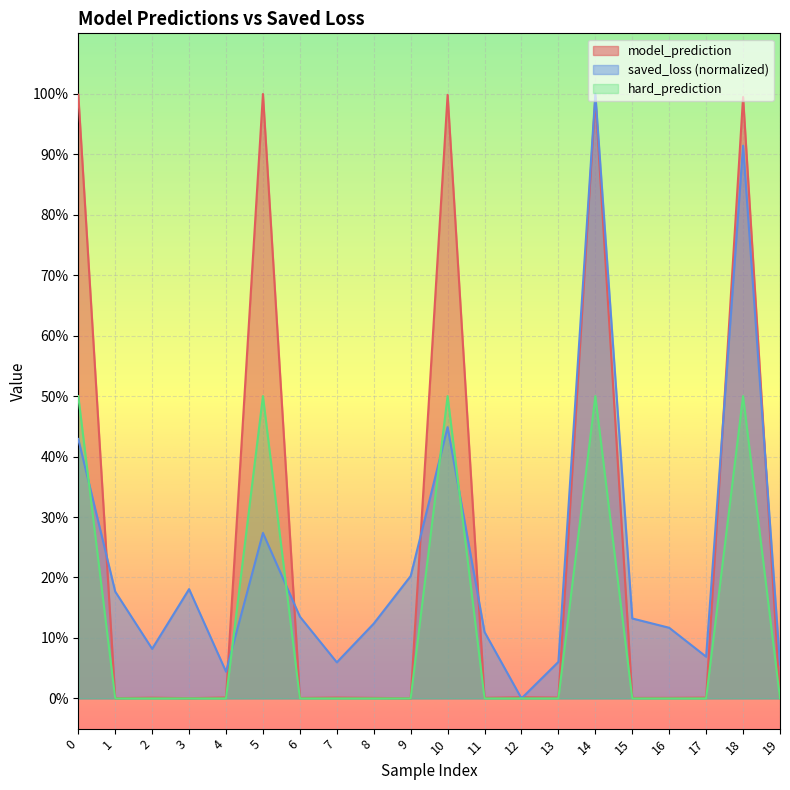

Rank the series by their maximum value, from lowest to highest.

hard_prediction, model_prediction, saved_loss